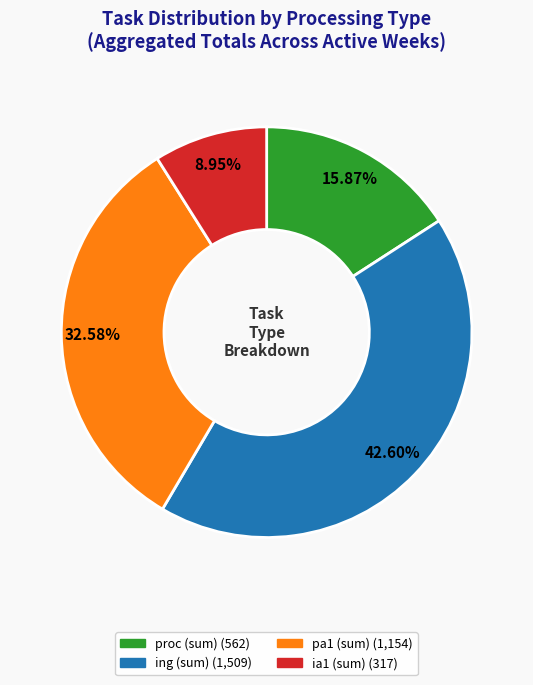

Is there a majority slice in this chart?

No